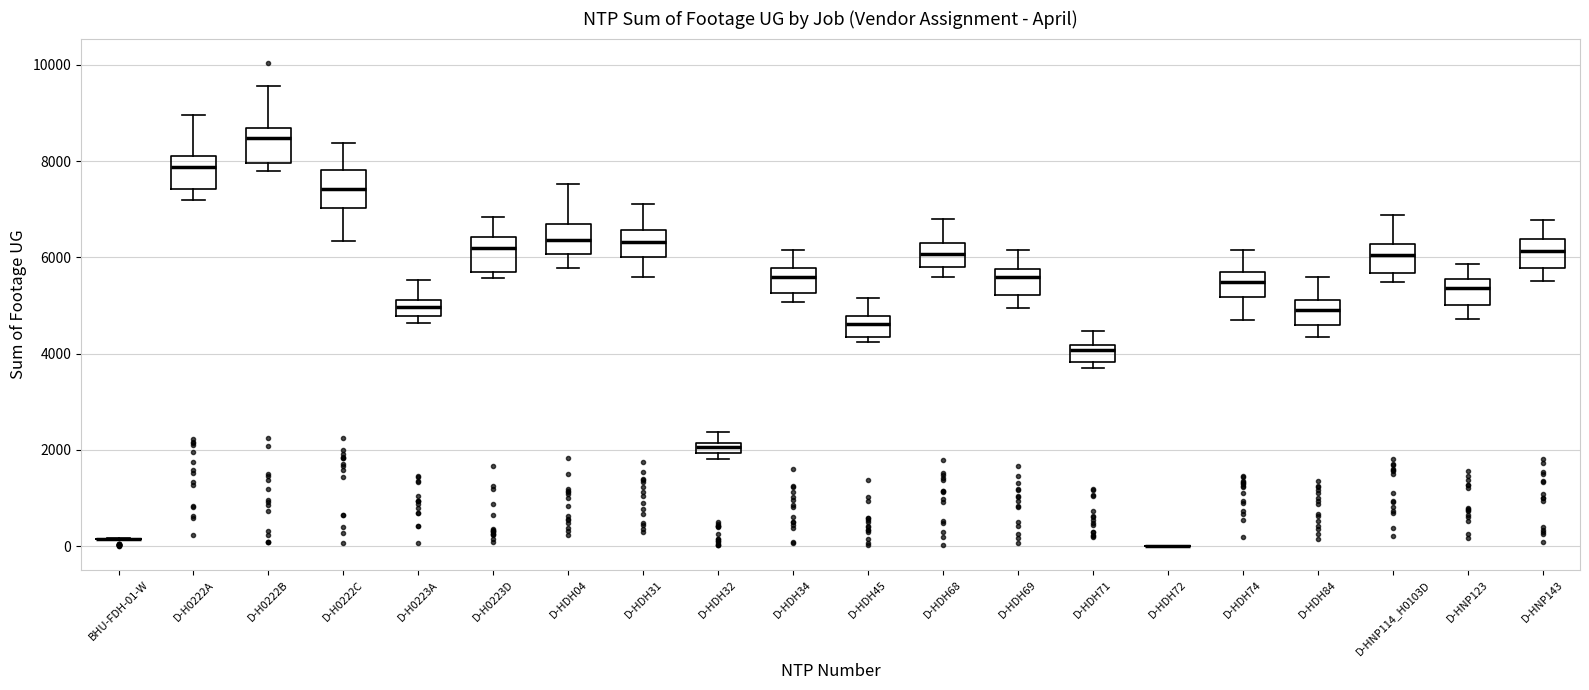

Where does the median line of the box for D-H0223D sit on the y-axis? The values are not printed on the chart, so give them approximately, as read against the axis.

6200